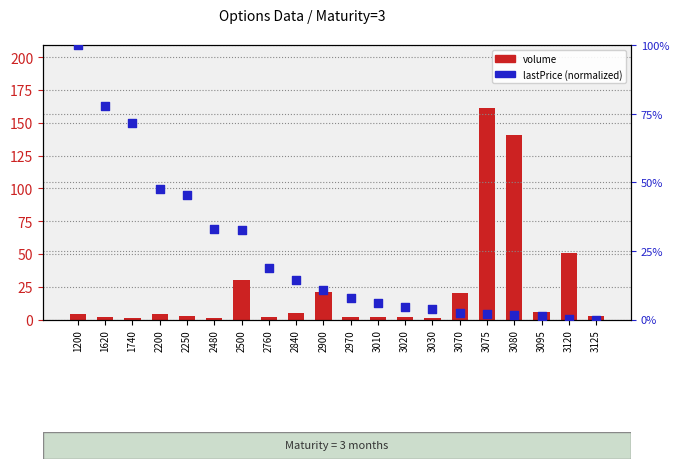

Is the value of lastPrice (norm.) at 2900 greater than the value of volume at 1740?

Yes